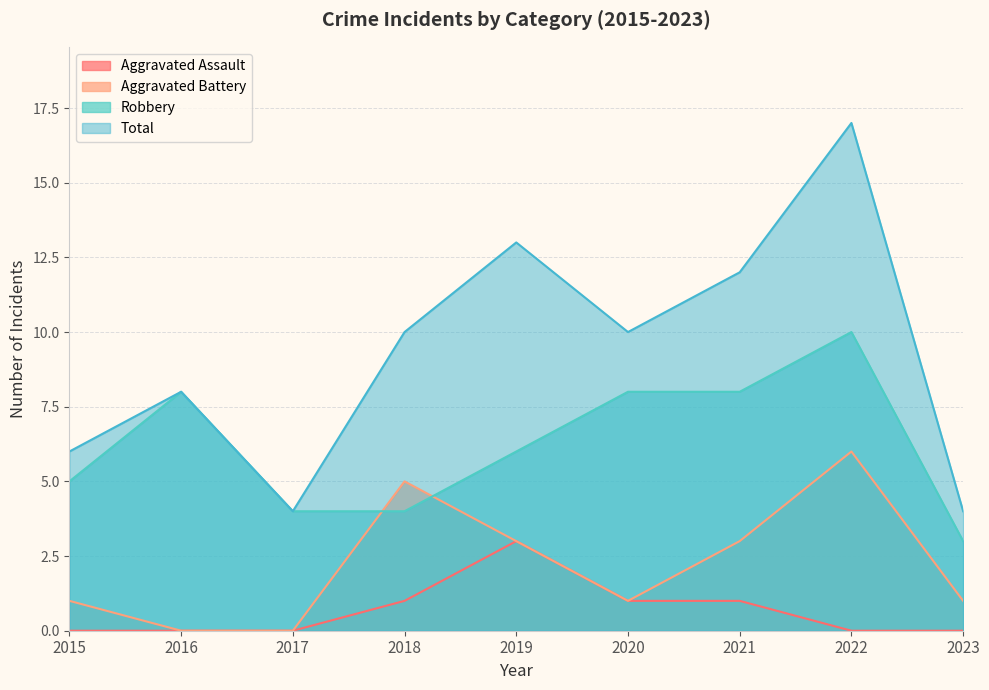

Is it true that Aggravated Assault equals 3 at 2019?

True